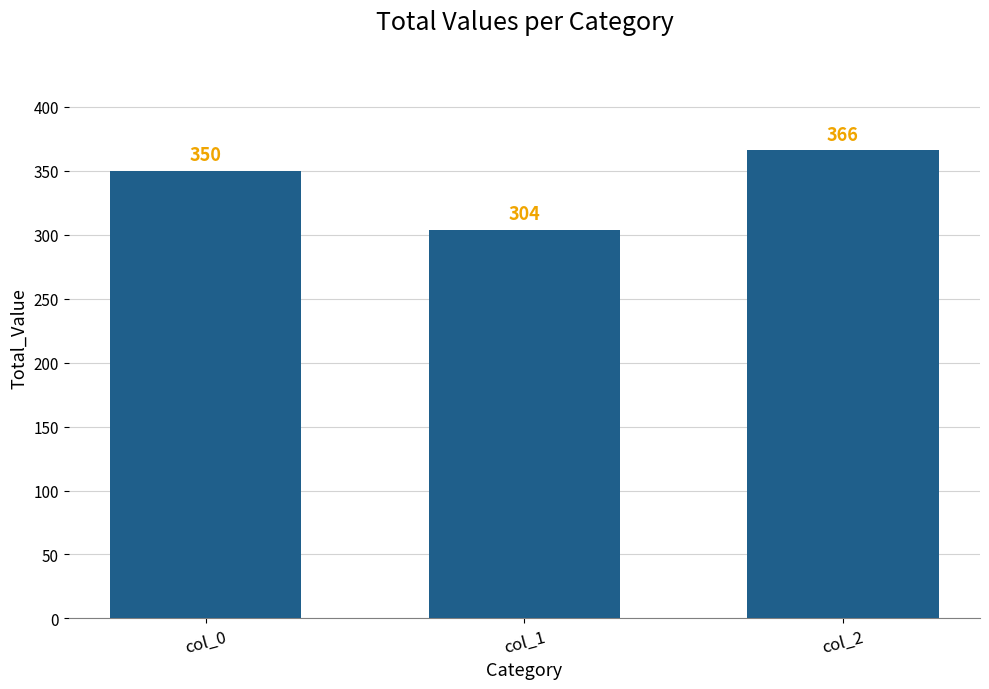

At which category does the chart reach its minimum across all series?

col_1